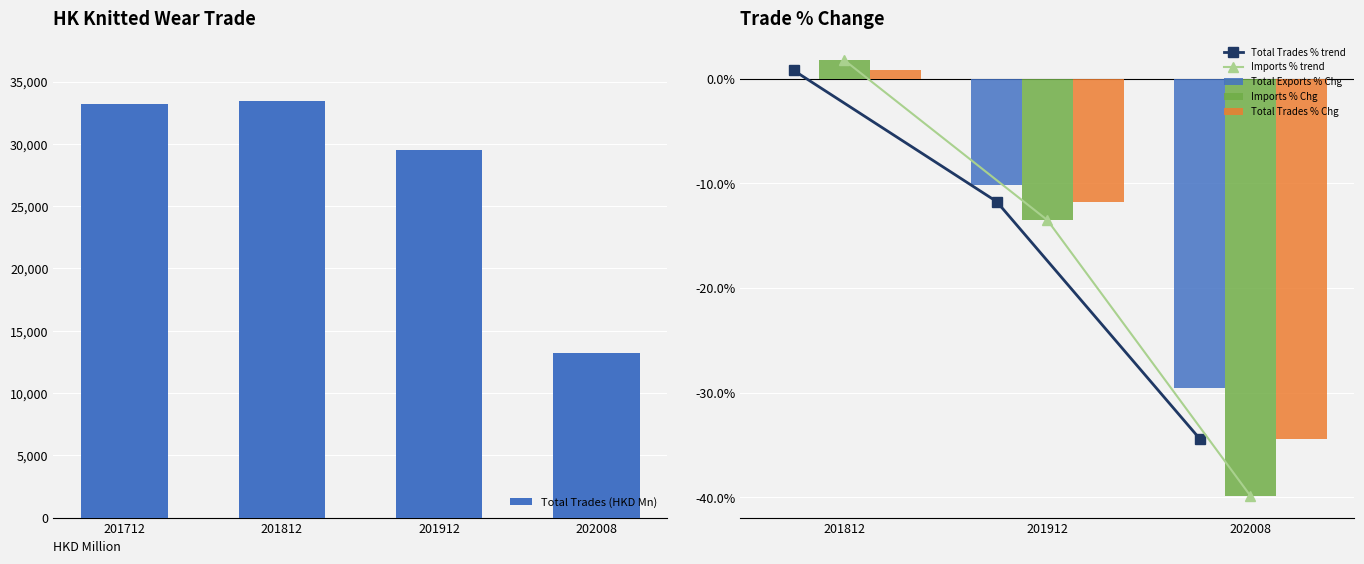

At which label is Total Trades (HKD Mn) closest to 23328?

201912